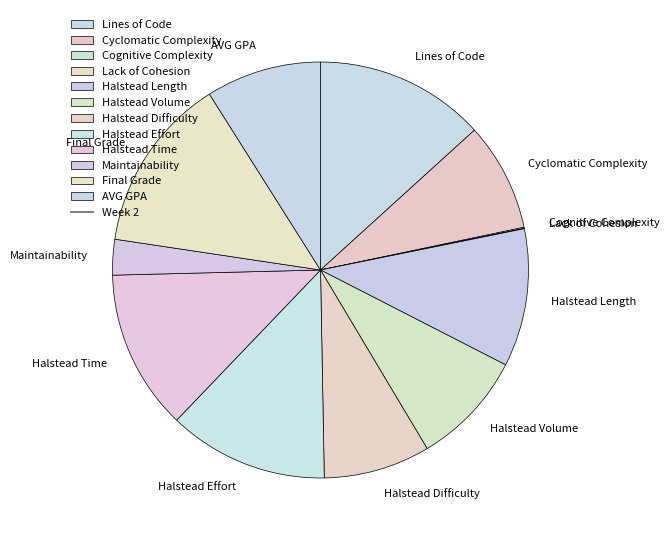

Is it true that Halstead Difficulty is 1% of the pie?

False